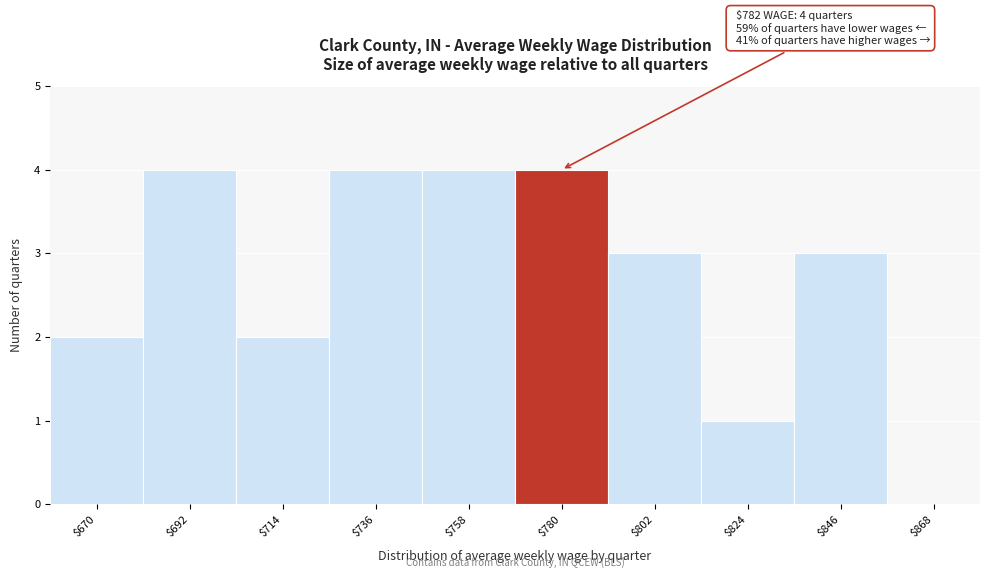

What is the sum of all values?

27